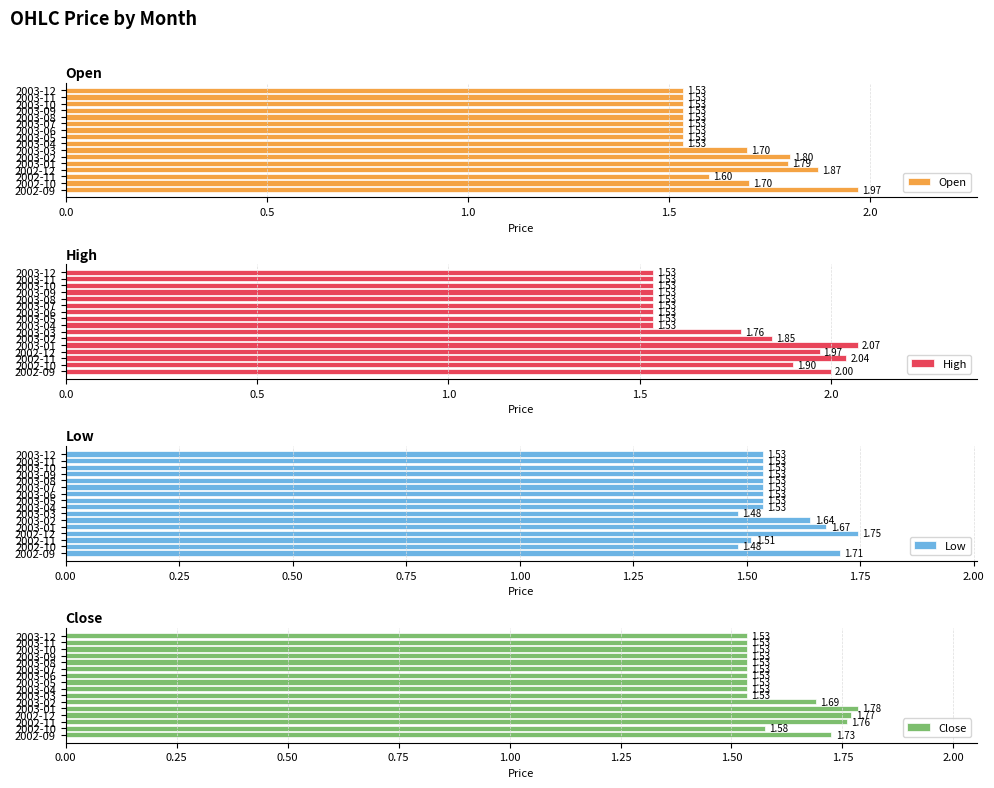

What is the approximate value of High at 2003-01?

2.1